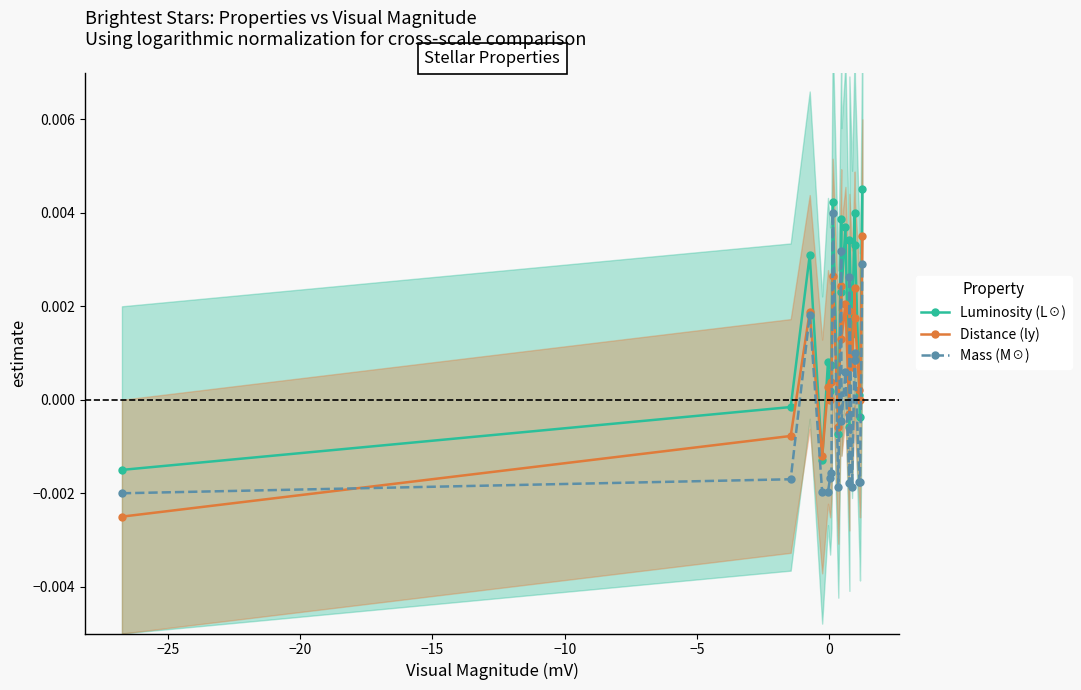

Which series ends up on top after the final intersection of Mass (M☉) and Distance (ly)?

Distance (ly)